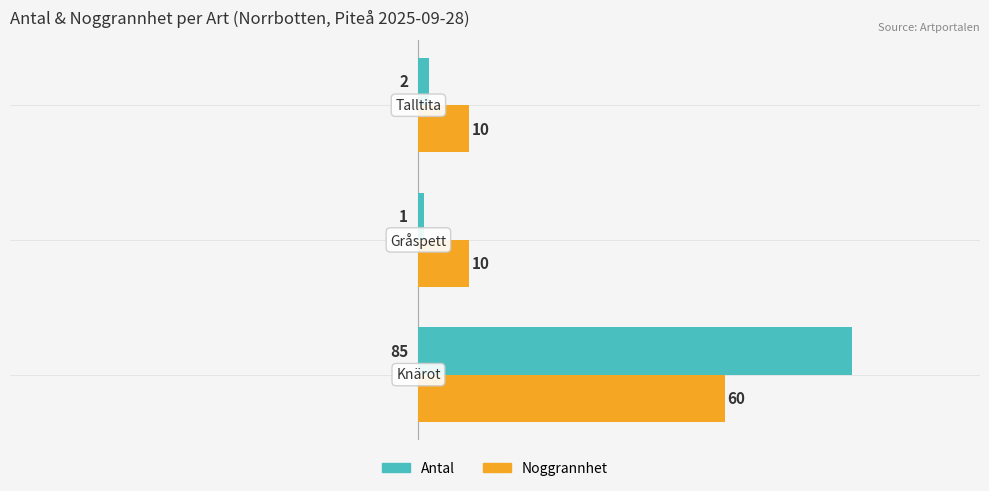

Rank the series by their maximum value, from highest to lowest.

Antal, Noggrannhet